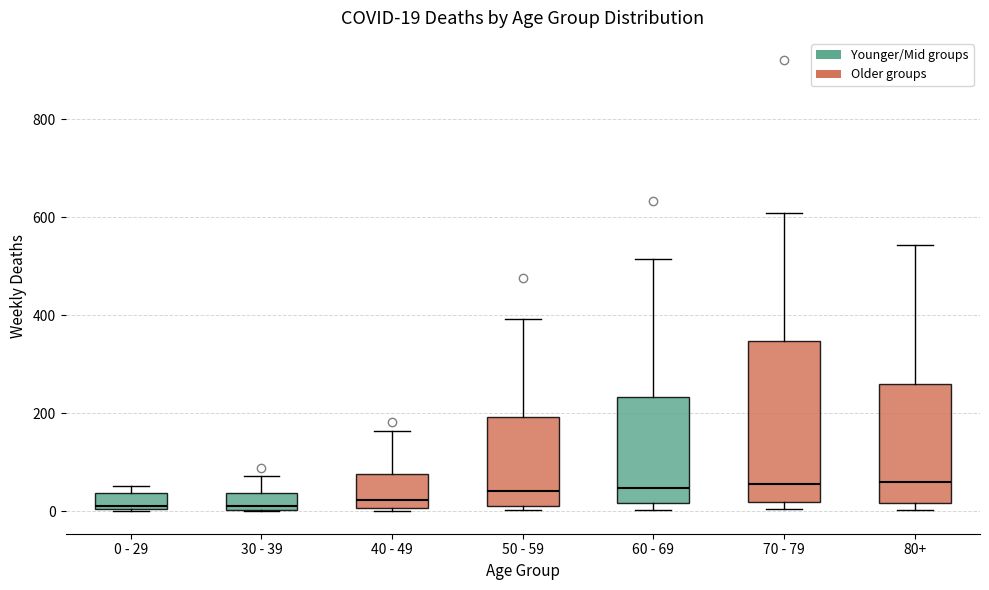

Which box is the tallest, from its lower edge to its upper edge?

70 - 79